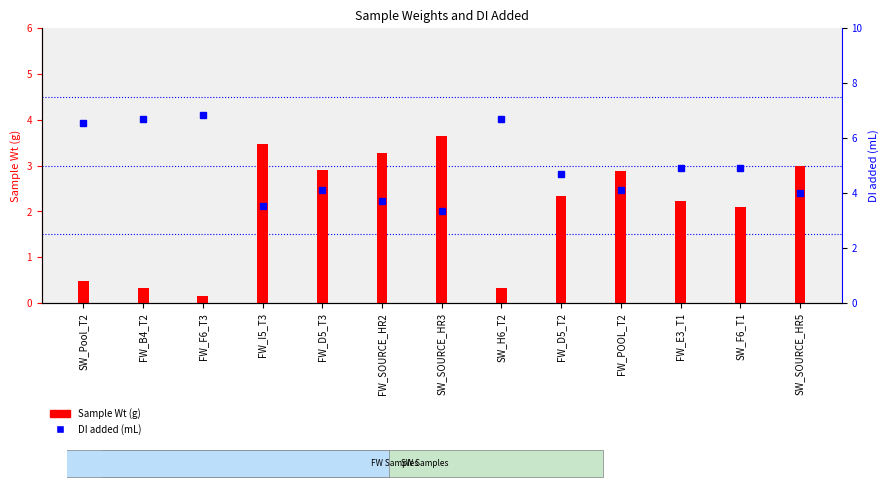

What is the value of the Sample Wt (g) bar at the 1st from the left?

0.5